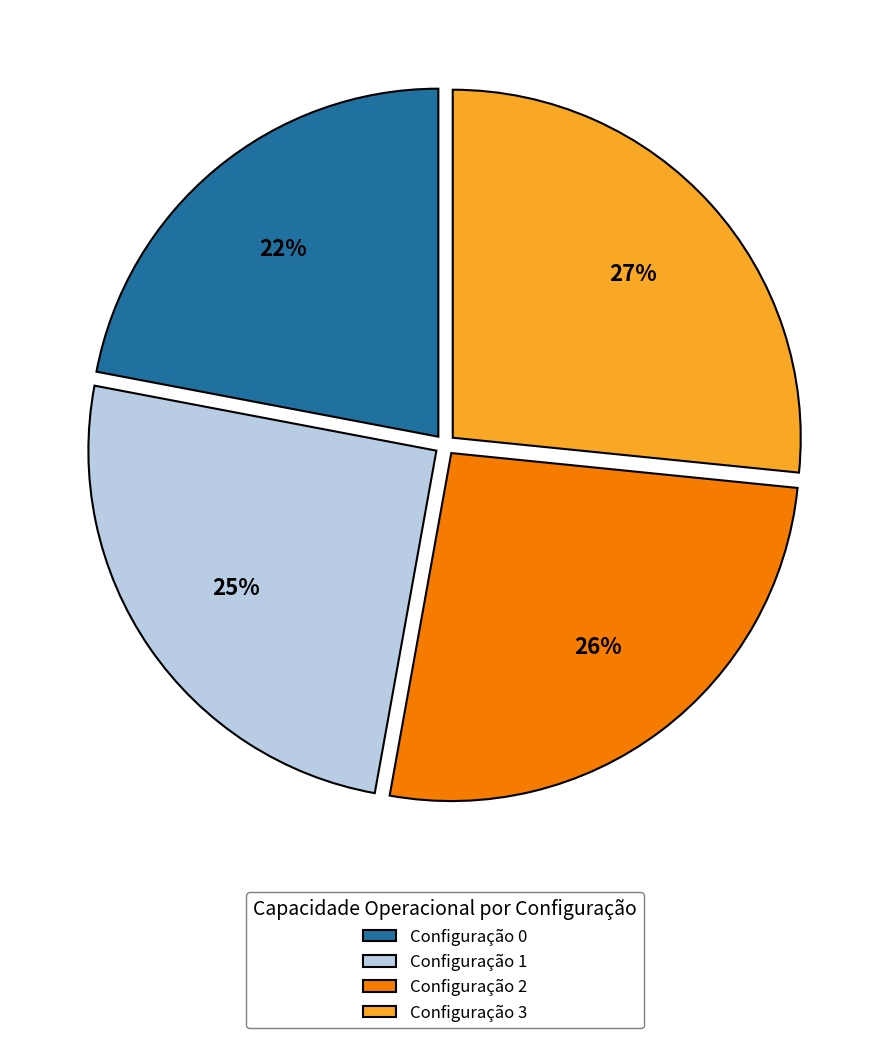

To the nearest percent, what is the combined percentage of Configuração 2 and Configuração 0?

48%